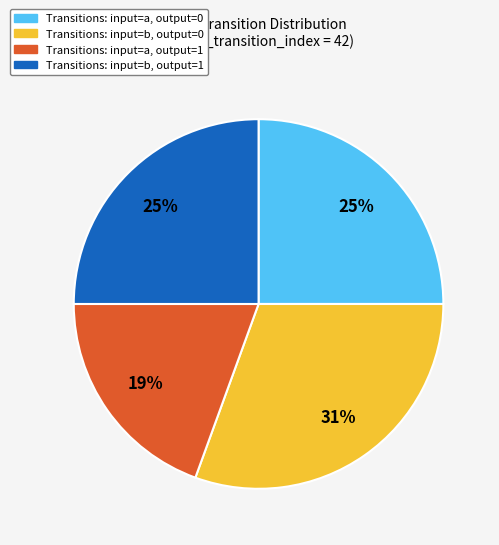

To the nearest percent, what is the combined percentage of Transitions: input=b, output=0 and Transitions: input=b, output=1?

56%